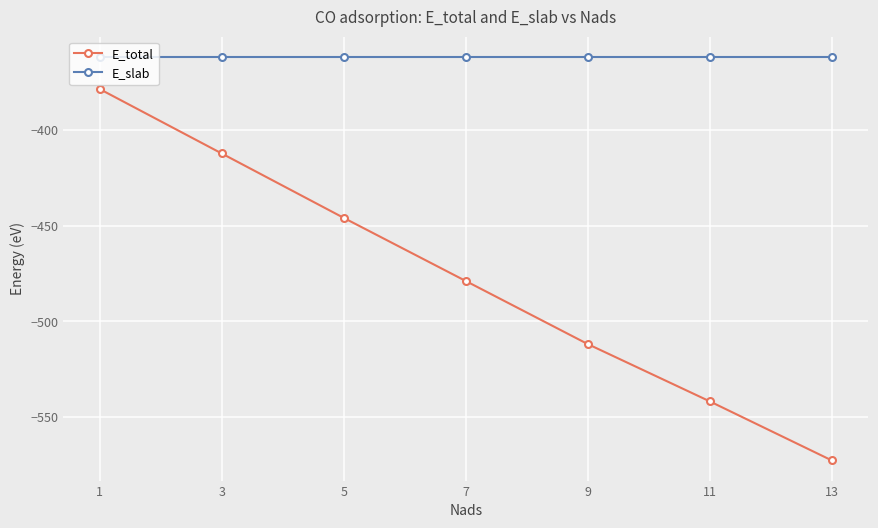

Where is E_total nearest to the value -475?

7